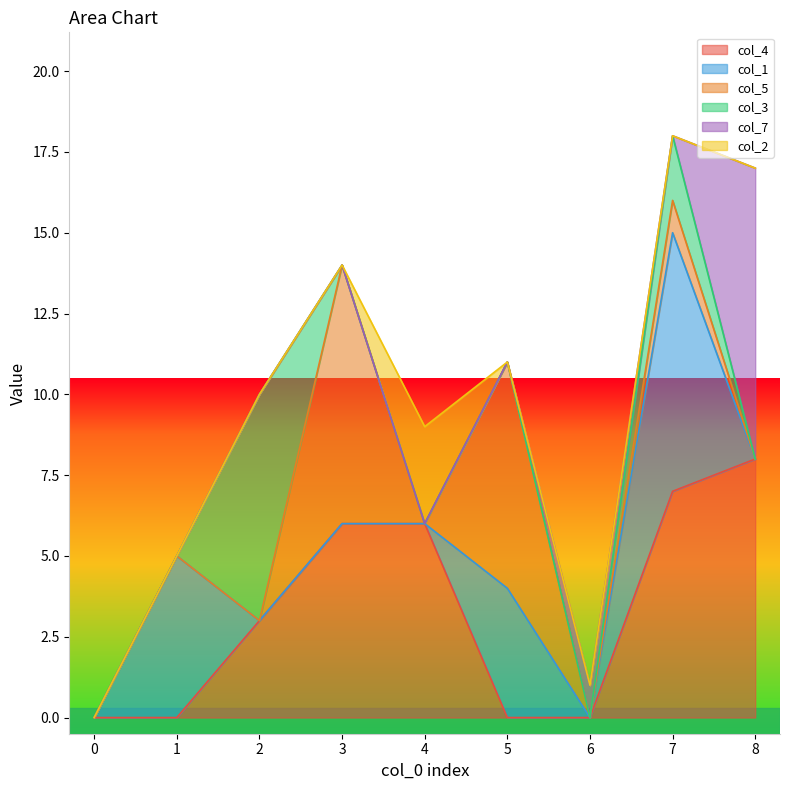

Between 1 and 3, which series saw the biggest shift?

col_5